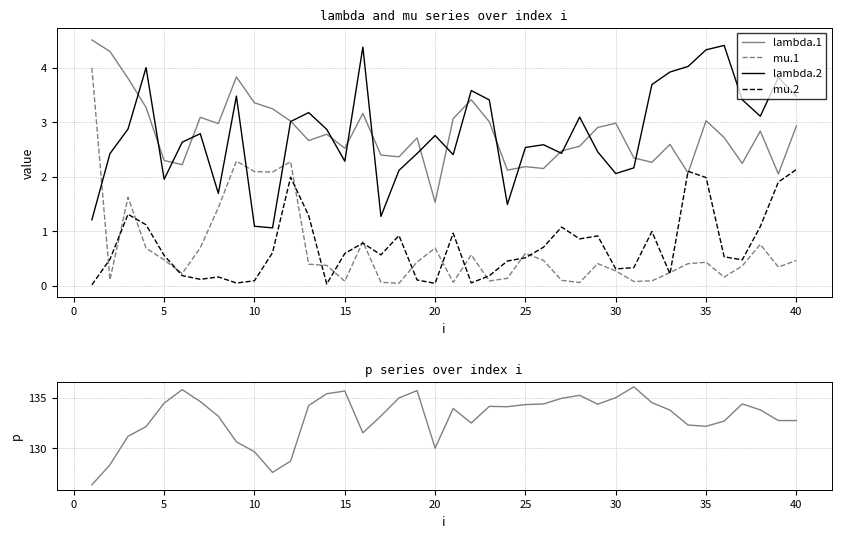

How many data points in lambda.1 are less than 2?

1